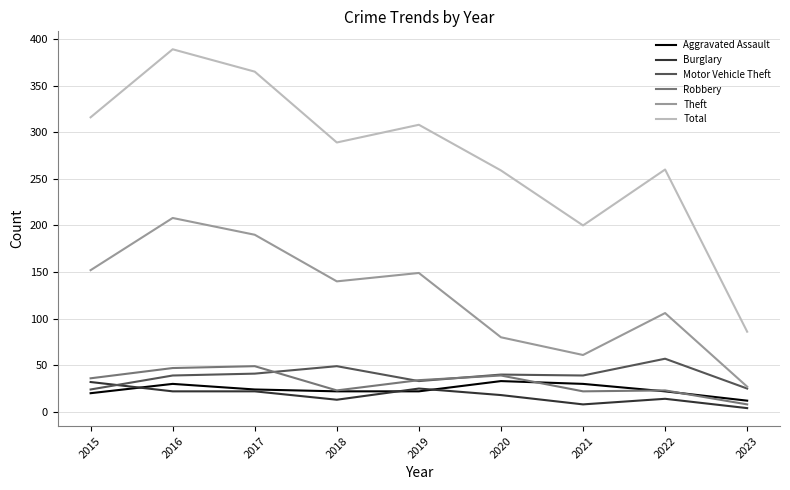

True or false: Theft and Aggravated Assault intersect in this chart.

False